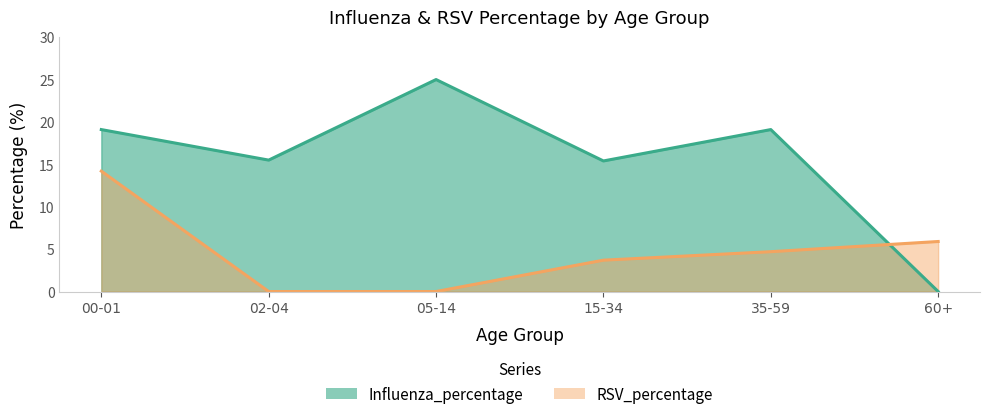

The RSV_percentage series shows 14.2 at 00-01. True or false?

True